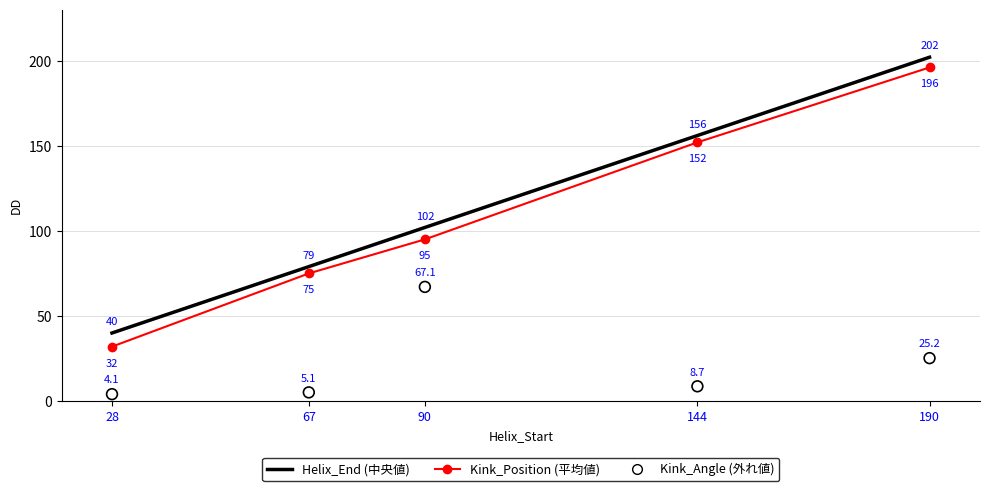

At which category is the sum across all series the highest?

190